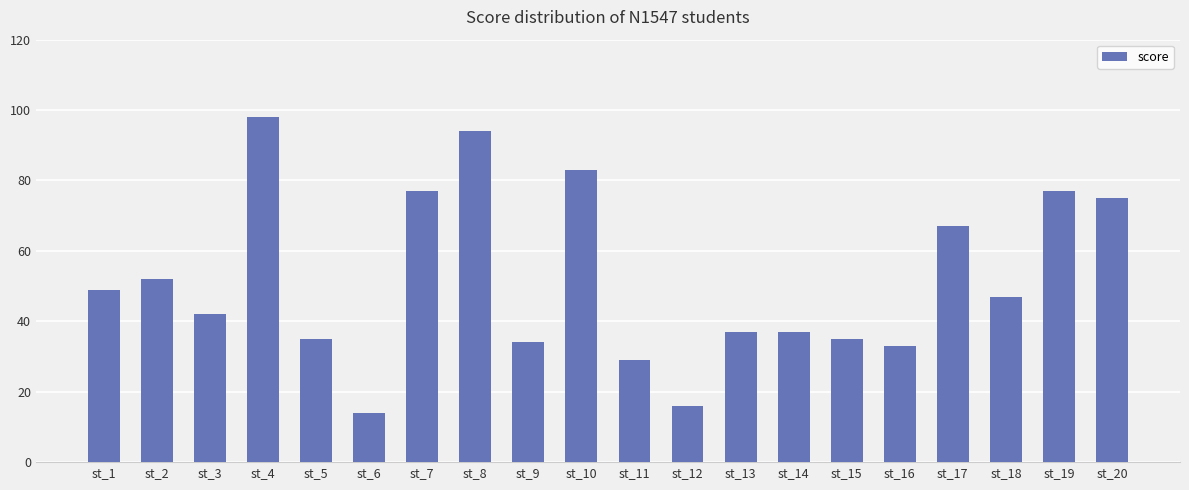

Between st_20 and st_12, which is larger?

st_20